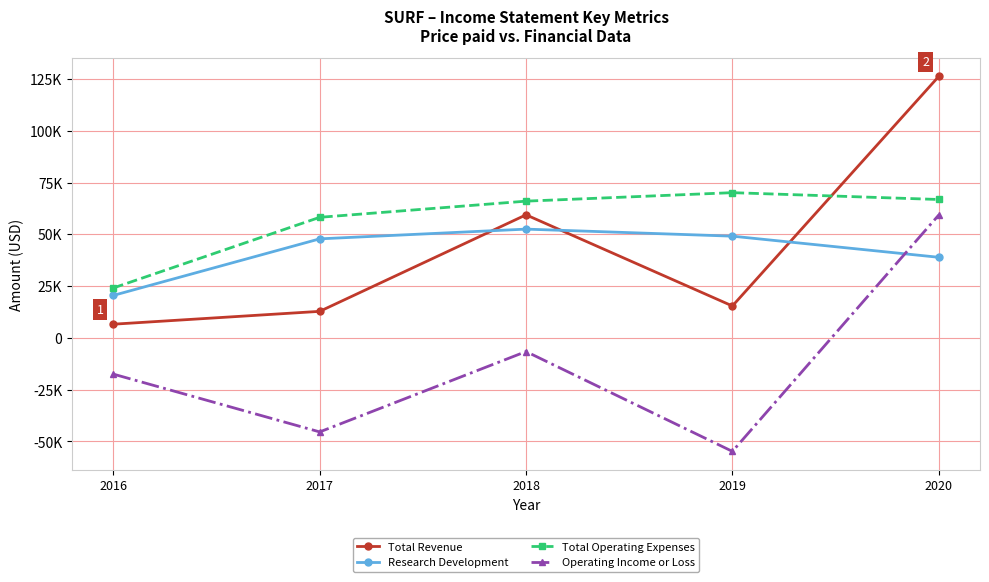

What is the difference between the second highest and minimum values in the Total Operating Expenses series?

42700